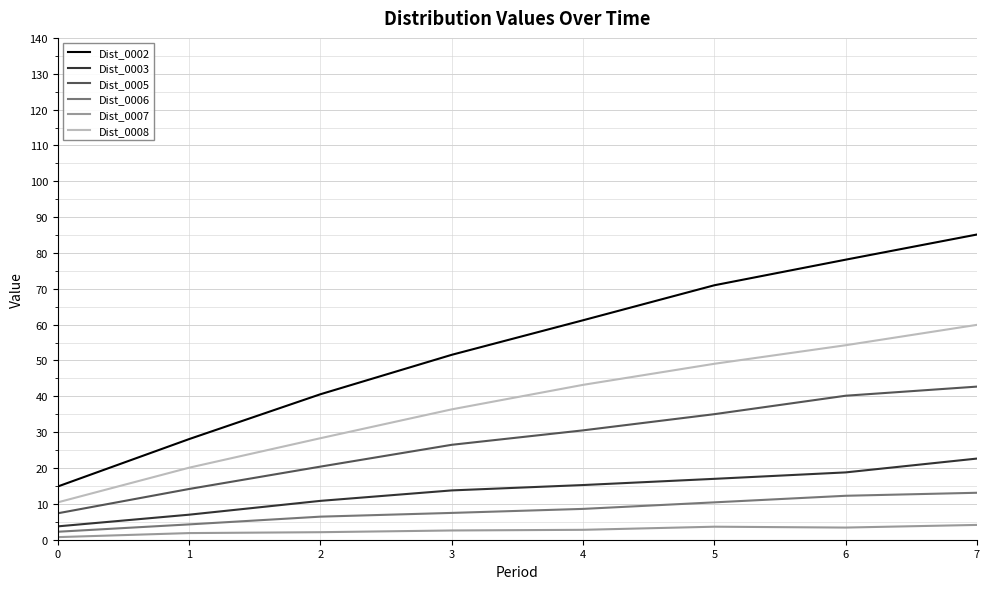

True or false: Dist_0002 and Dist_0008 intersect in this chart.

False